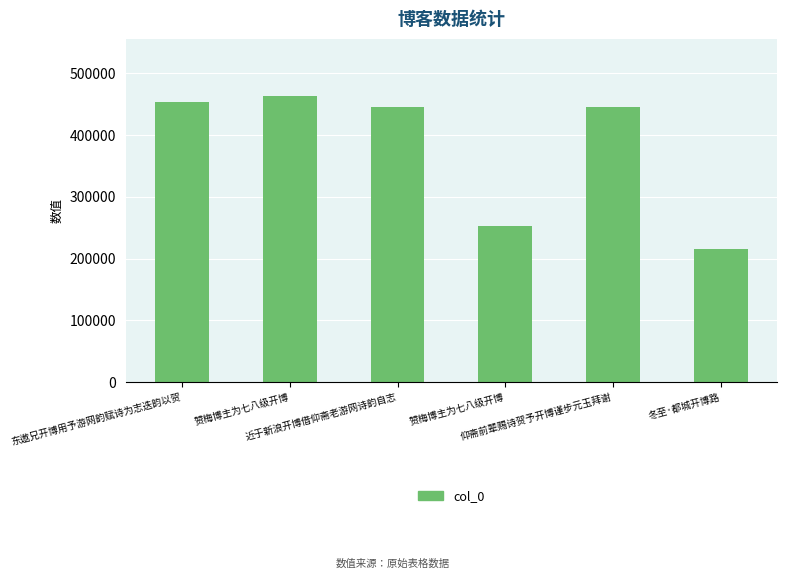

Is it true that the value at 冬至·都城开博路 is 348343?

False